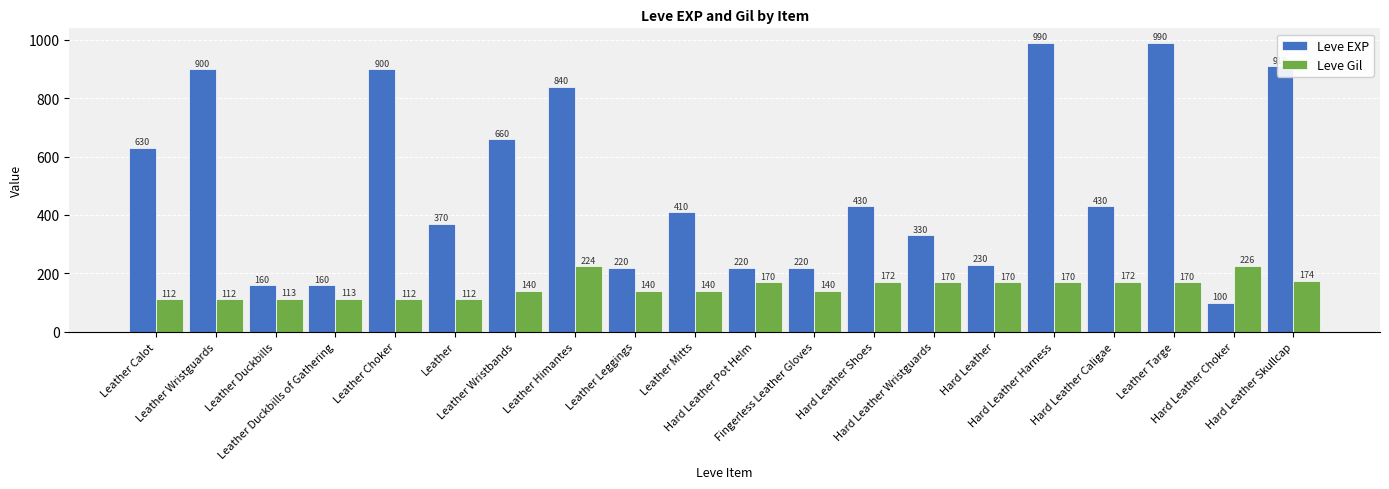

How many bars are there in each group?

2